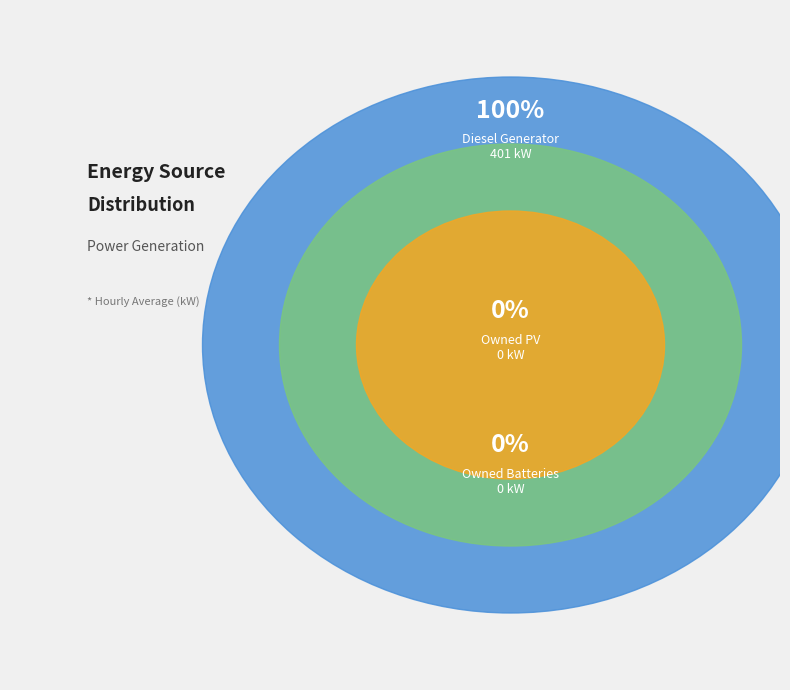

To the nearest percent, what is the difference between the largest and smallest slice percentages?

100%